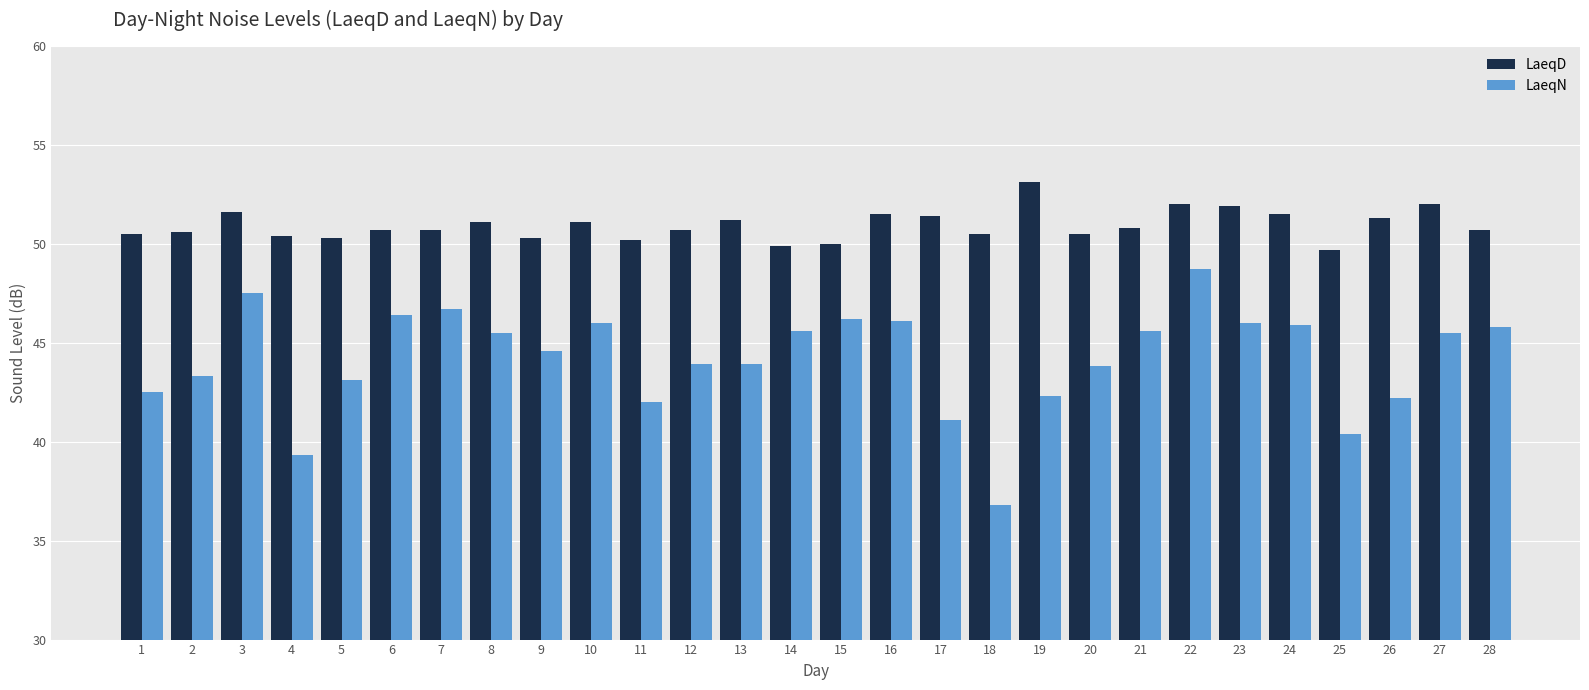

What is the difference between the maximum and second lowest values in the LaeqD series?

3.2